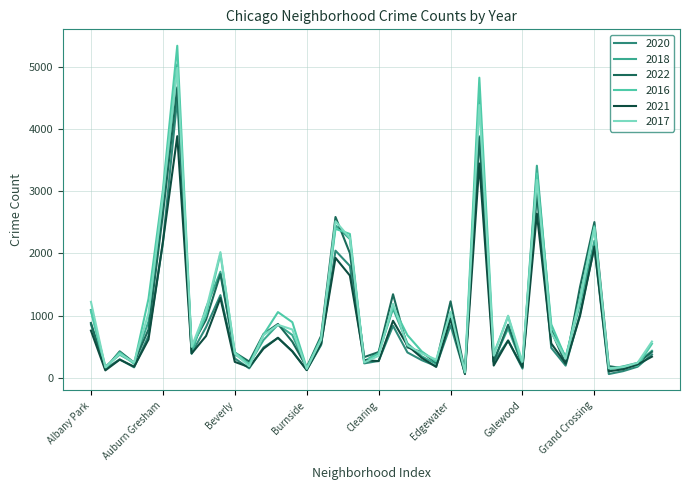

Which series has the widest spread of values?

2016